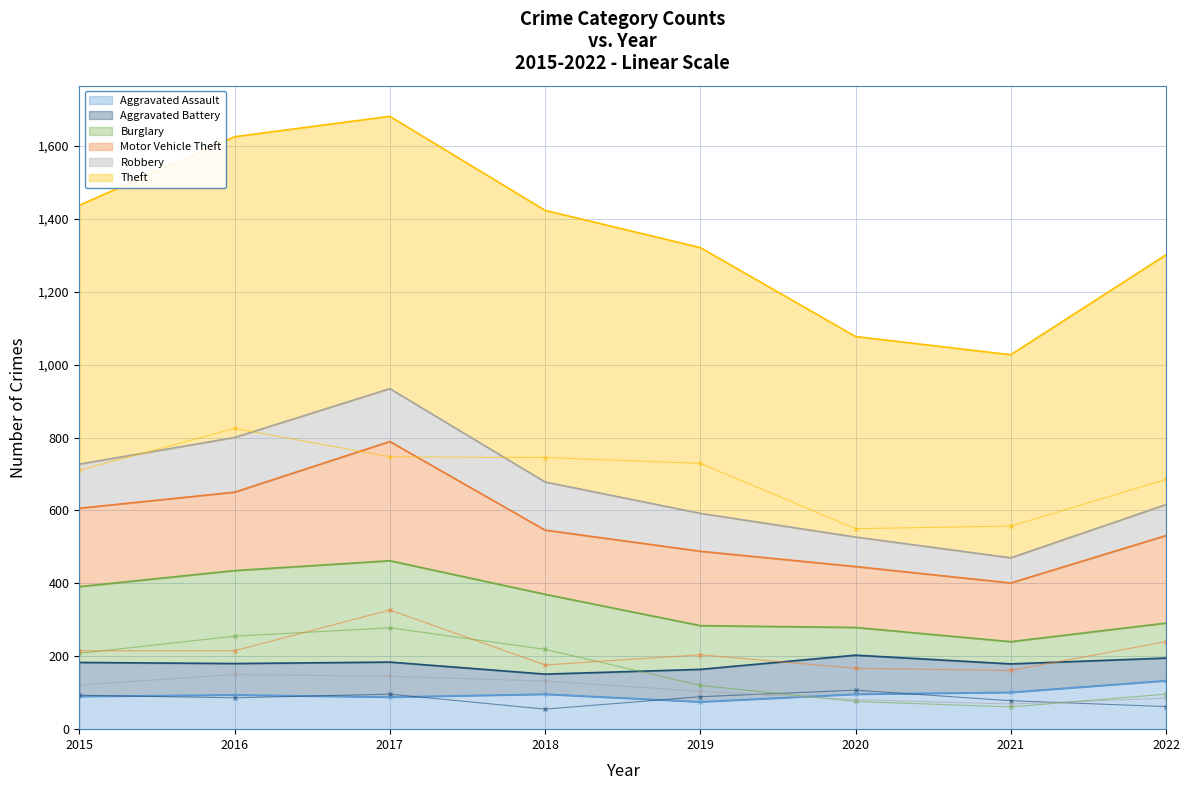

Reading left to right, what are all the values shown in this chart?

Aggravated Assault: 2015=90	2016=94	2017=88	2018=96	2019=75	2020=96	2021=101	2022=133
Aggravated Battery: 2015=93	2016=86	2017=96	2018=55	2019=89	2020=107	2021=78	2022=62
Burglary: 2015=208	2016=255	2017=278	2018=219	2019=120	2020=76	2021=61	2022=96
Motor Vehicle Theft: 2015=215	2016=215	2017=327	2018=176	2019=204	2020=167	2021=161	2022=240
Robbery: 2015=121	2016=150	2017=145	2018=132	2019=104	2020=81	2021=69	2022=85
Theft: 2015=710	2016=825	2017=747	2018=745	2019=729	2020=550	2021=557	2022=685